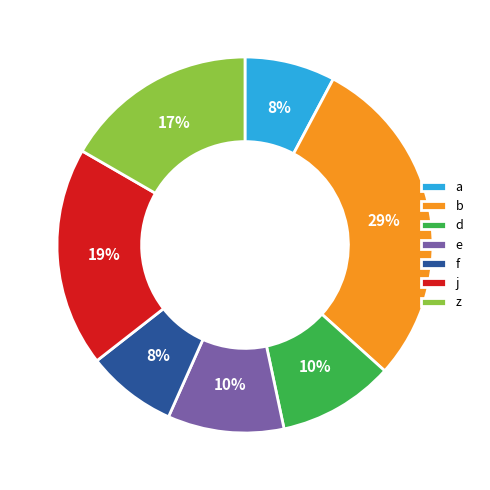

Do z and f together represent more than half of the pie?

No